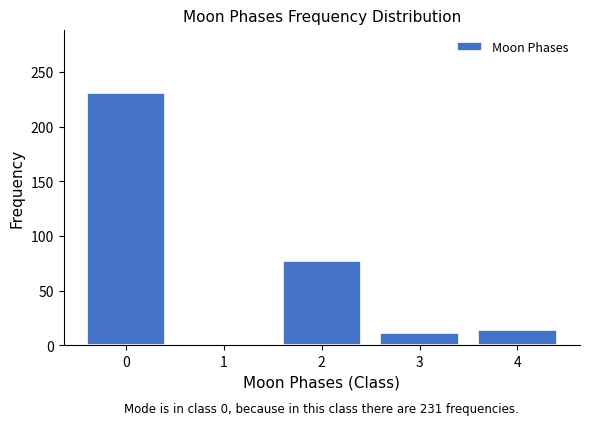

Reading left to right, list all the values displayed in this chart.

0=231	1=0	2=77	3=11	4=14